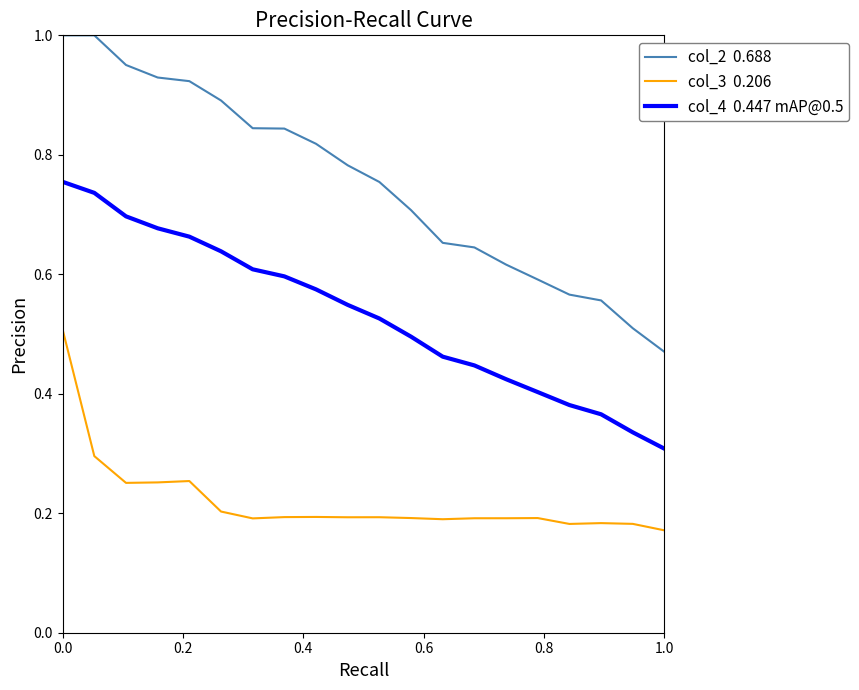

Is this an area chart (filled region under the line)?

No